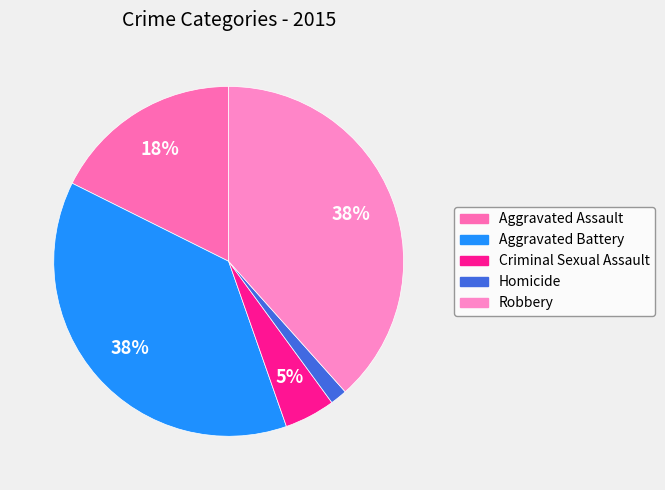

To the nearest percent, what portion does Aggravated Battery represent?

38%